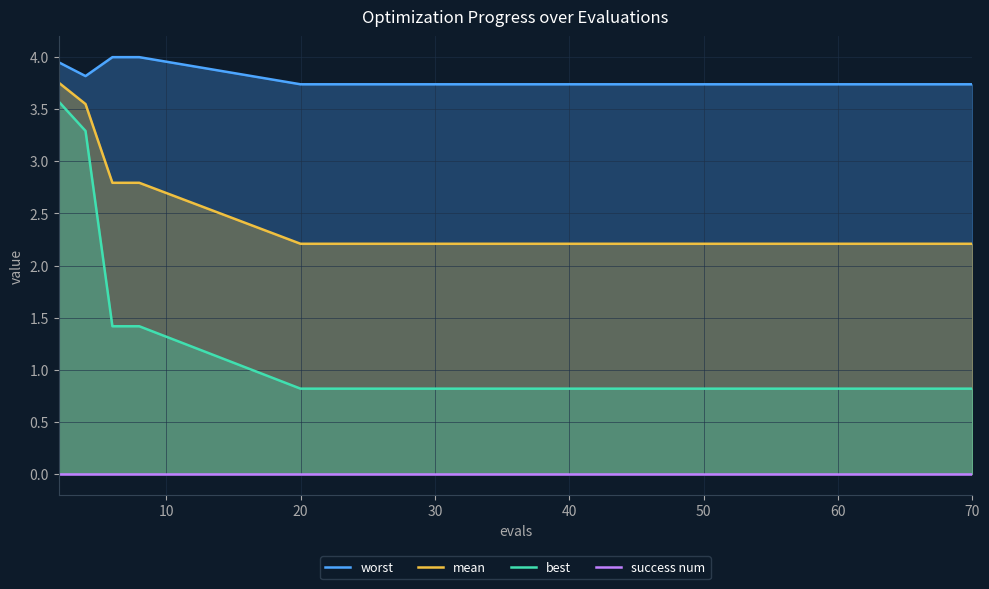

What is the highest value of the best series?

3.6